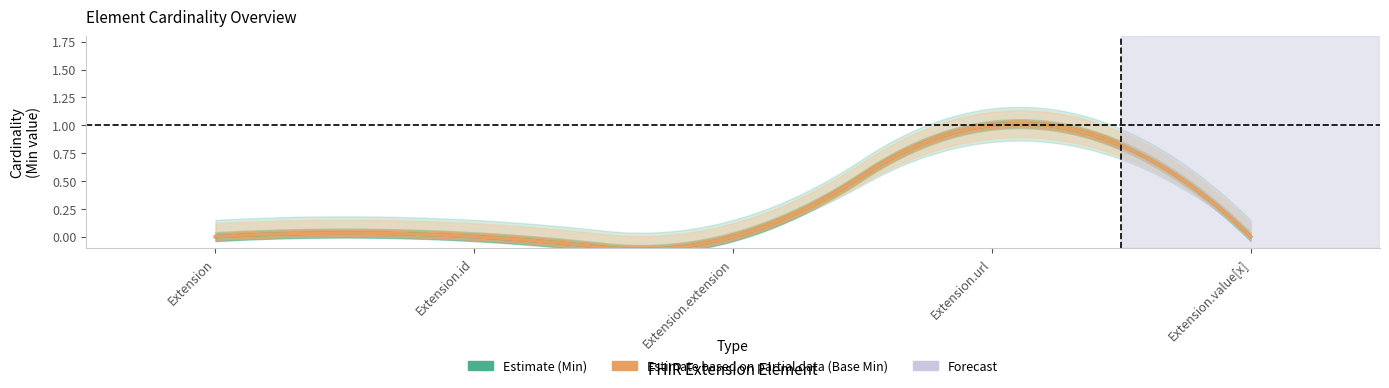

How many lines are shown in the chart?

2